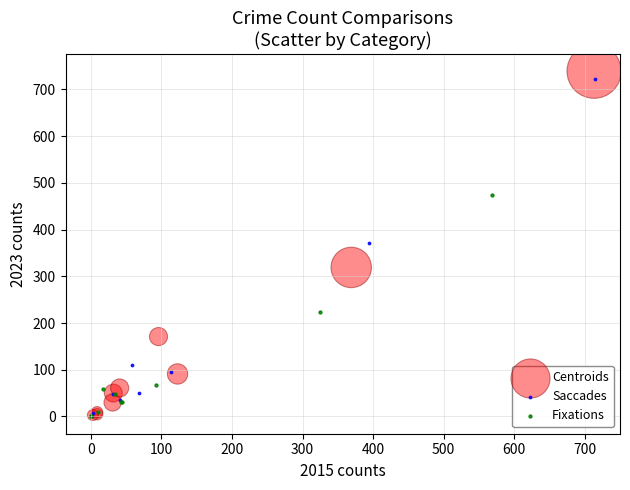

What are all the series names shown in the legend?

Centroids, Saccades, Fixations